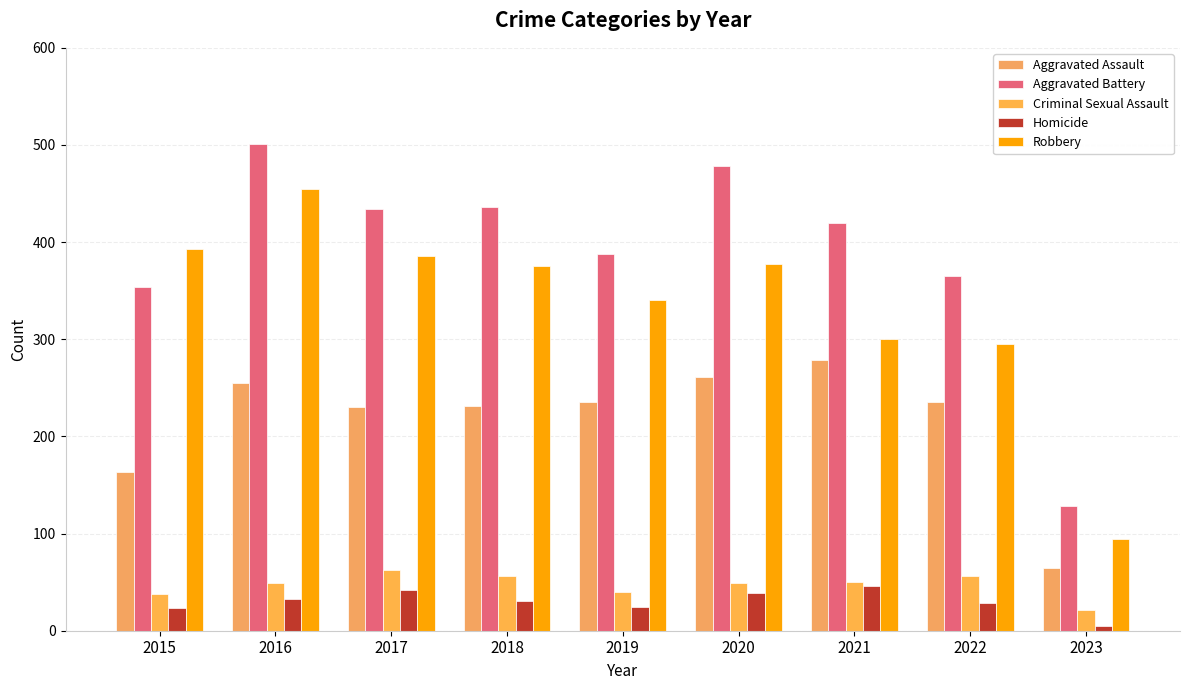

At which label is Criminal Sexual Assault closest to 41?

2019